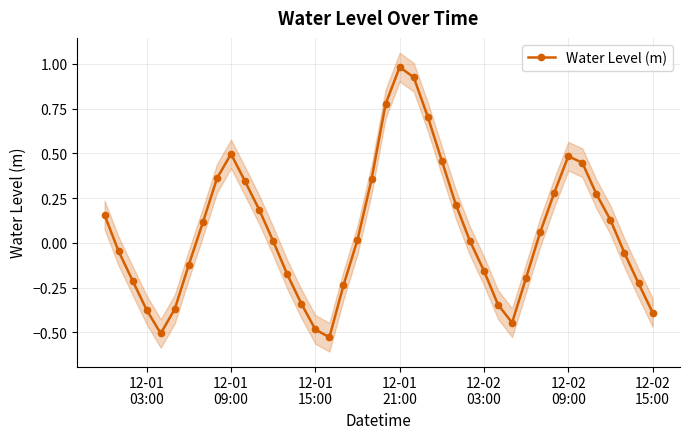

How many positive values are there?

22